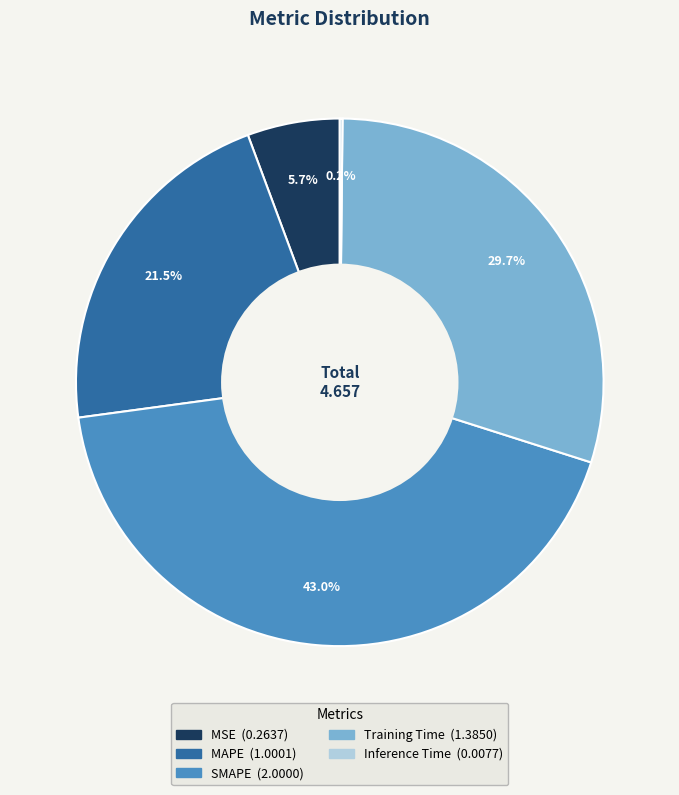

Does any single category account for the majority?

No